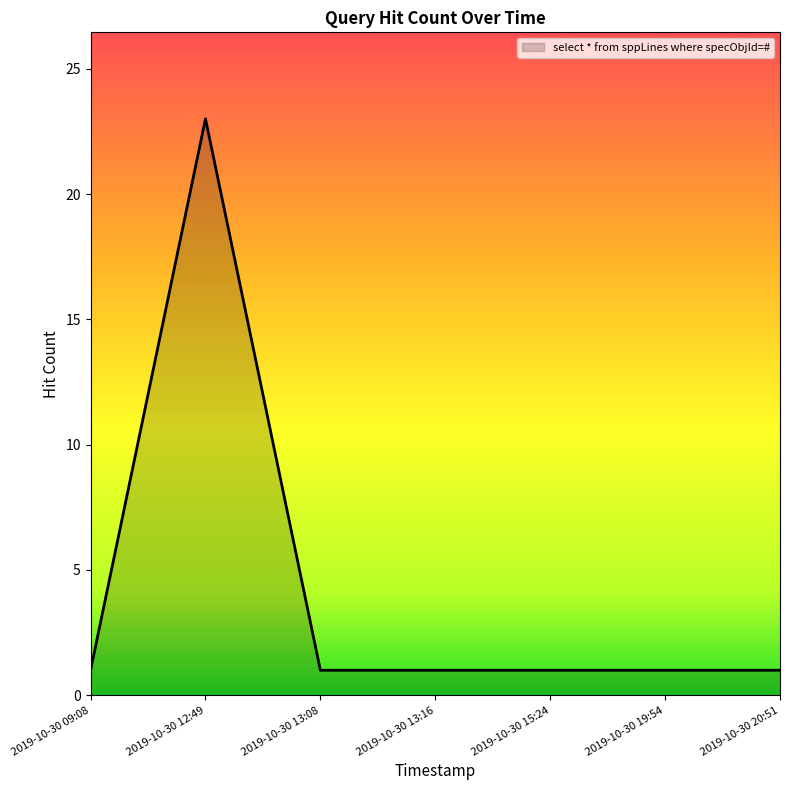

What is the sum of the values at 2019-10-30 13:16 and 2019-10-30 20:51?

2